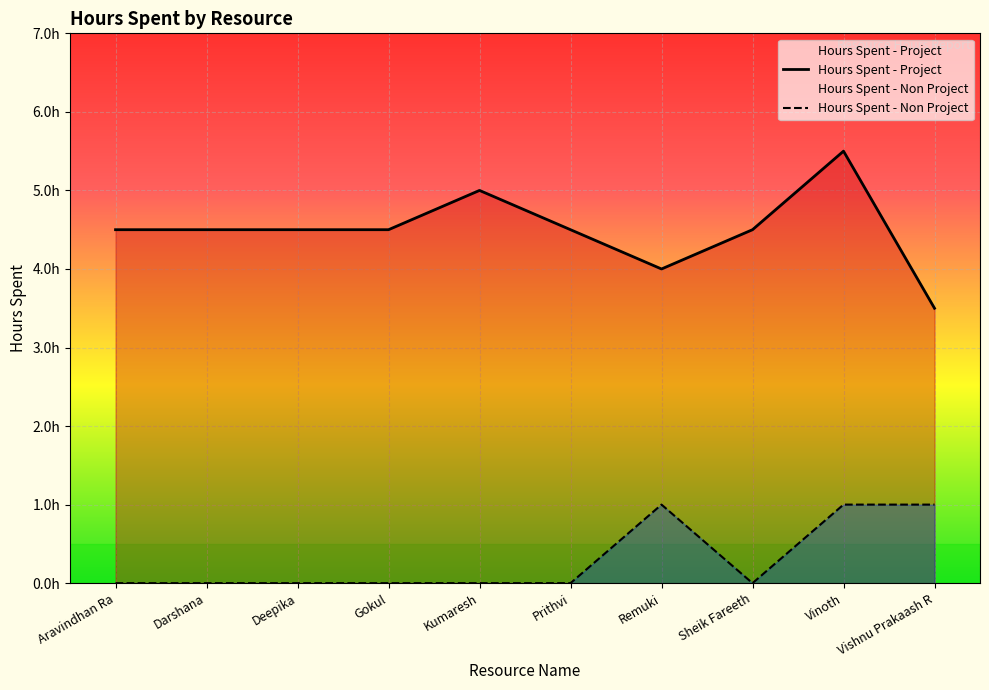

True or false: Hours Spent - Non Project and Hours Spent - Project intersect in this chart.

False